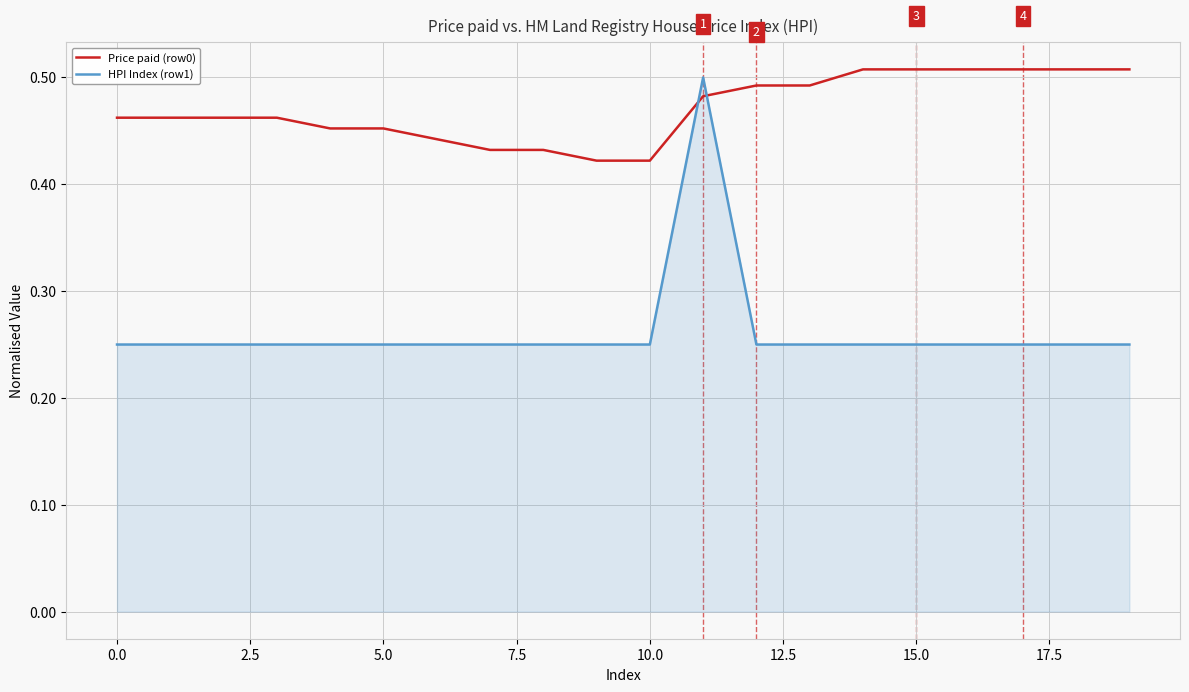

How many times do Price paid (row0) and HPI Index (row1) cross each other?

2